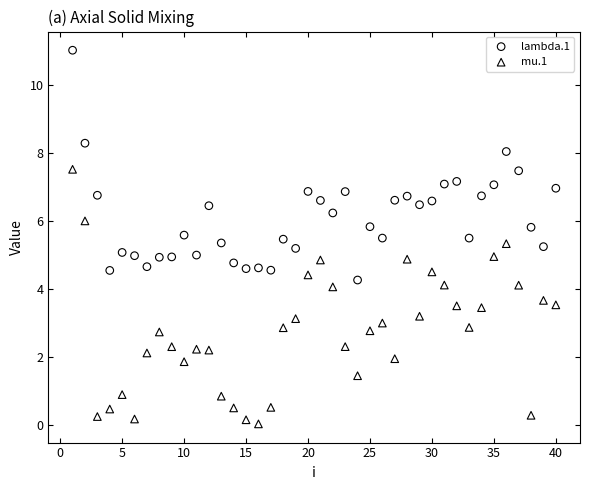

Which series reaches the maximum Y coordinate?

lambda.1